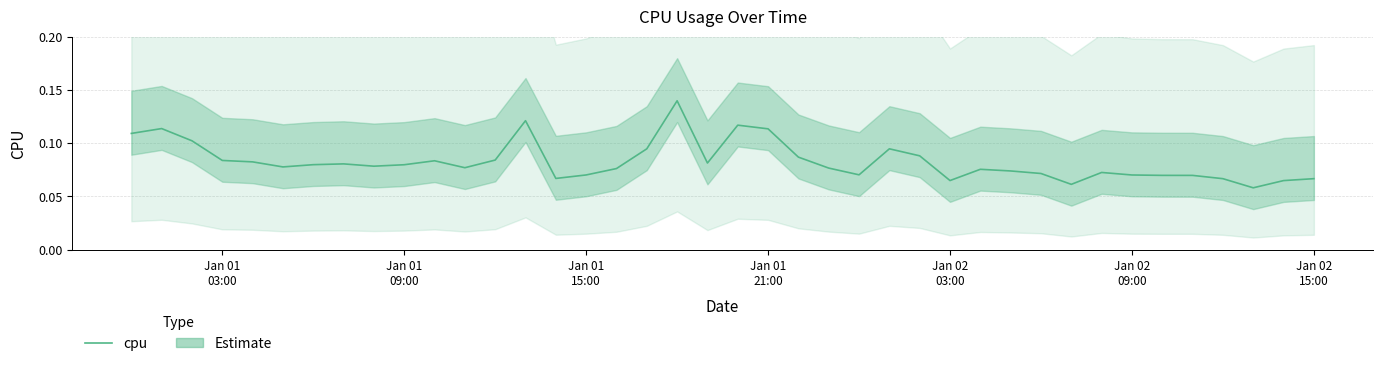

True or false: there are more than 2 points higher than both neighbors.

True